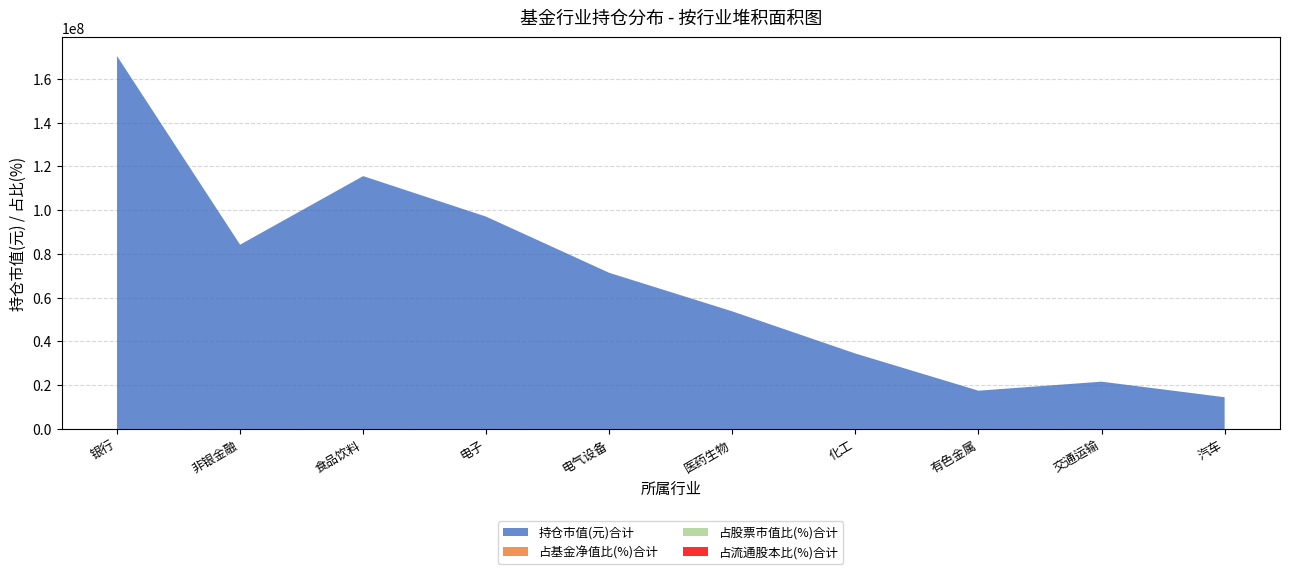

Reading left to right, extract all data points from this chart.

持仓市值(元)合计: 170403573.4	84200319.0	115536148.6	96997569.5	71333507.2	53727658.9	34465694.0	17484982.9	21609004.2	14505292.0
占基金净值比(%)合计: 11.3	5.6	7.7	6.4	4.7	3.6	2.3	1.2	1.4	1.0
占股票市值比(%)合计: 8.2	6.1	8.4	7.0	5.2	3.9	2.5	1.3	1.6	1.1
占流通股本比(%)合计: 0.1	0.1	0.0	0.1	0.0	0.0	0.0	0.0	0.0	0.0